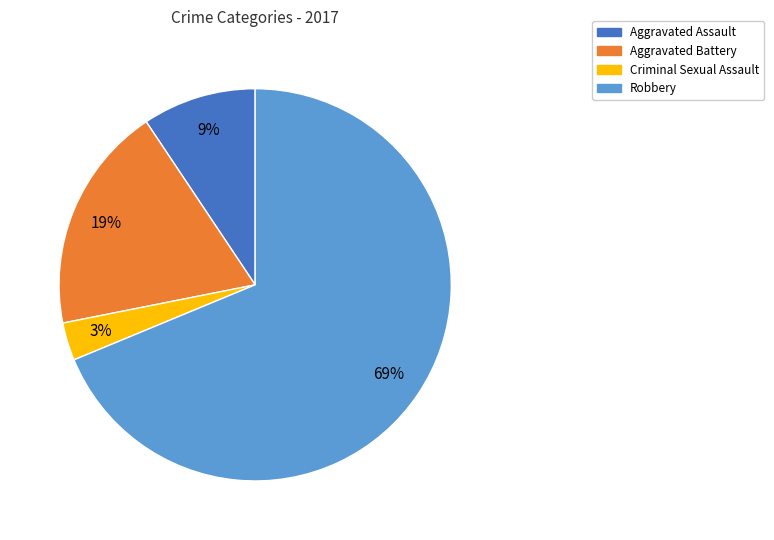

Combined, do Robbery and Criminal Sexual Assault account for over 50%?

Yes